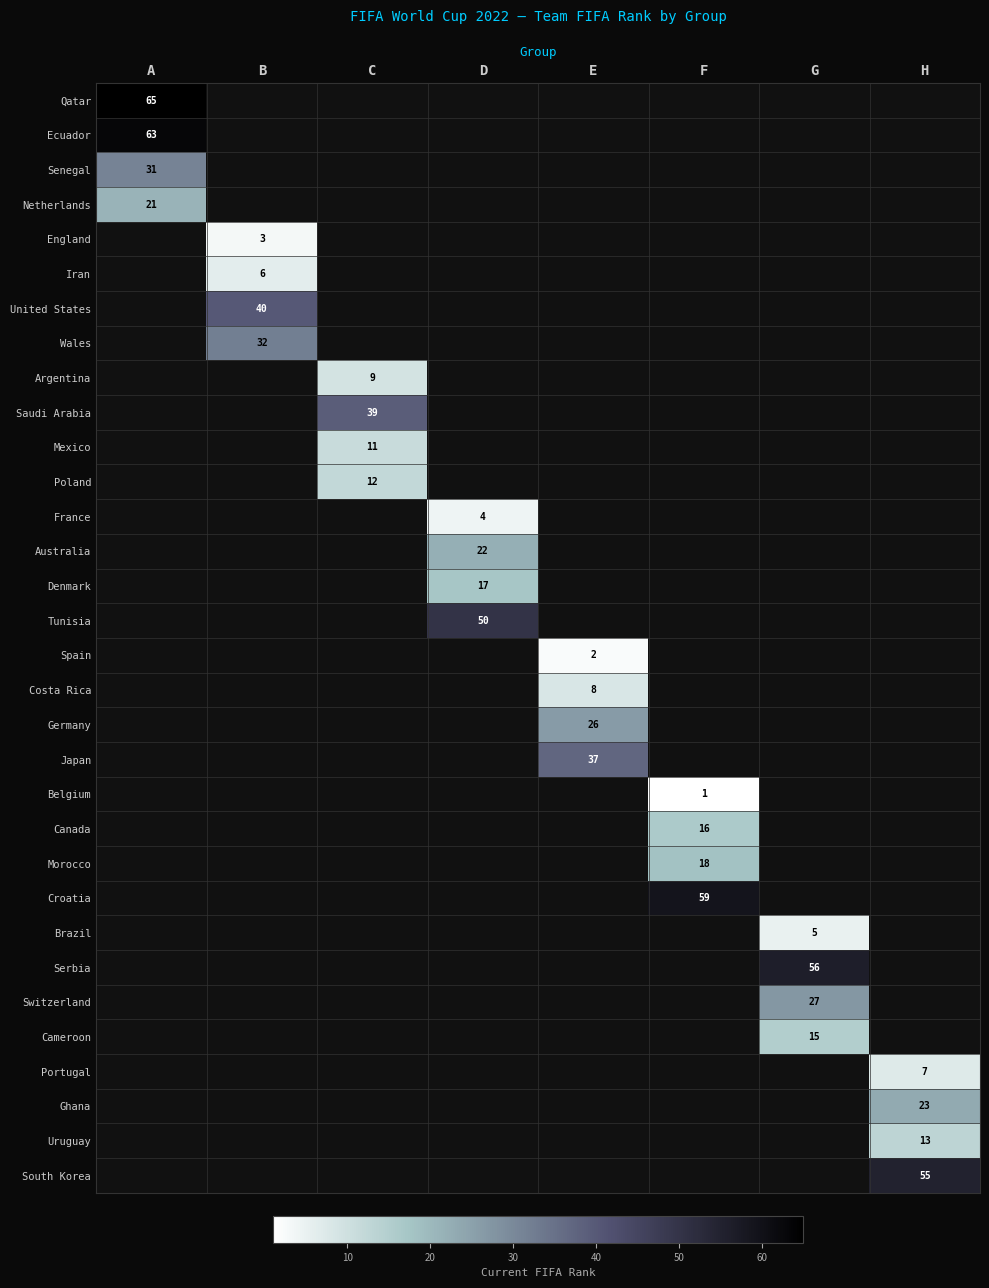

Count the number of categories in the chart.

8